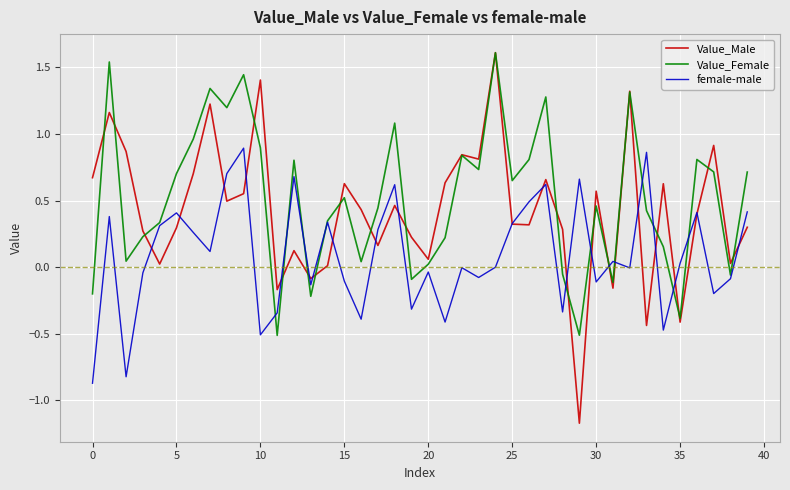

Which series has the largest range (max minus min)?

Value_Male